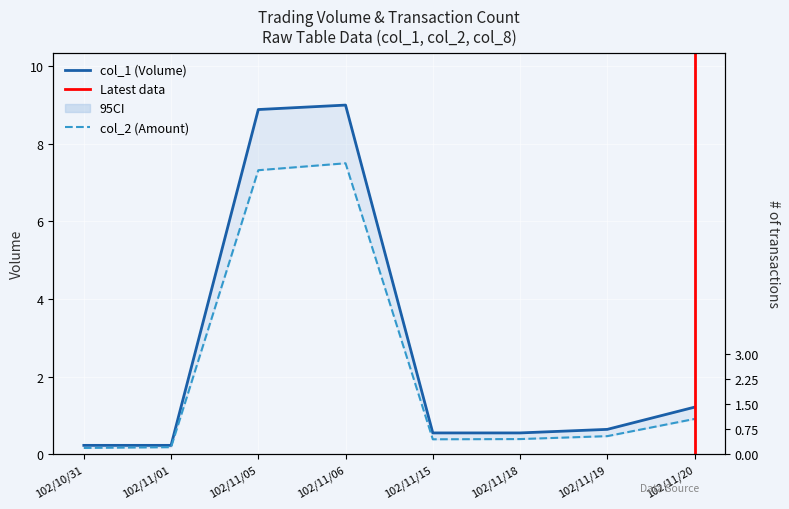

At which category is the sum across all series the highest?

102/11/06